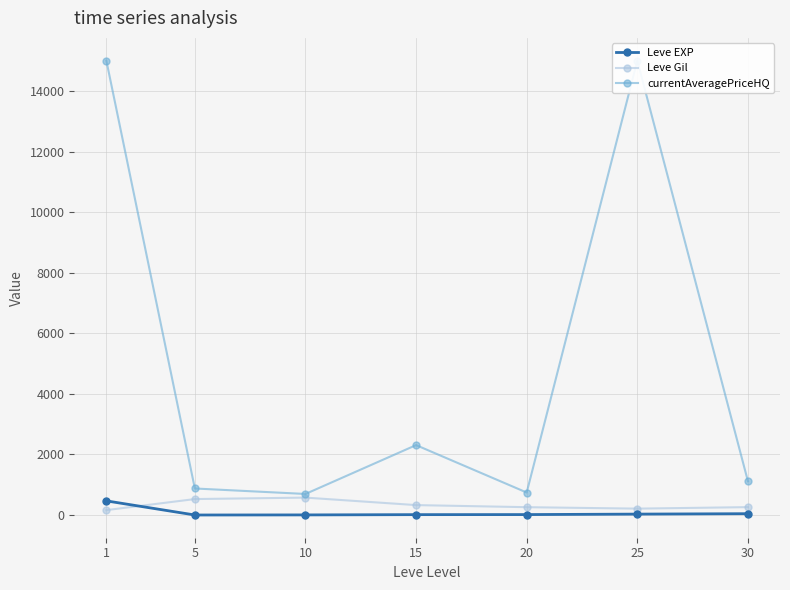

Where does the Leve Gil series first go above 262?

5